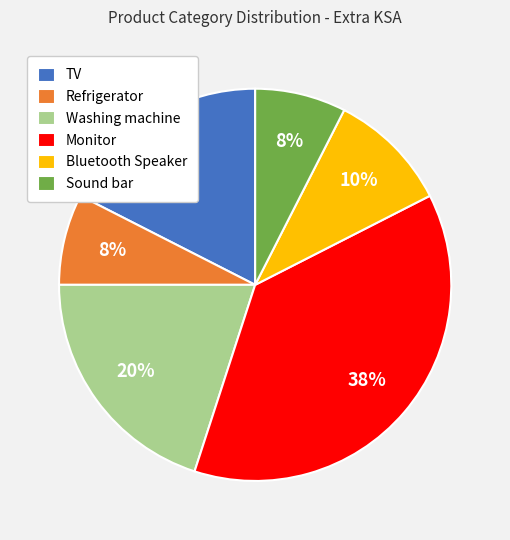

True or false: Sound bar accounts for 1% of the total.

False